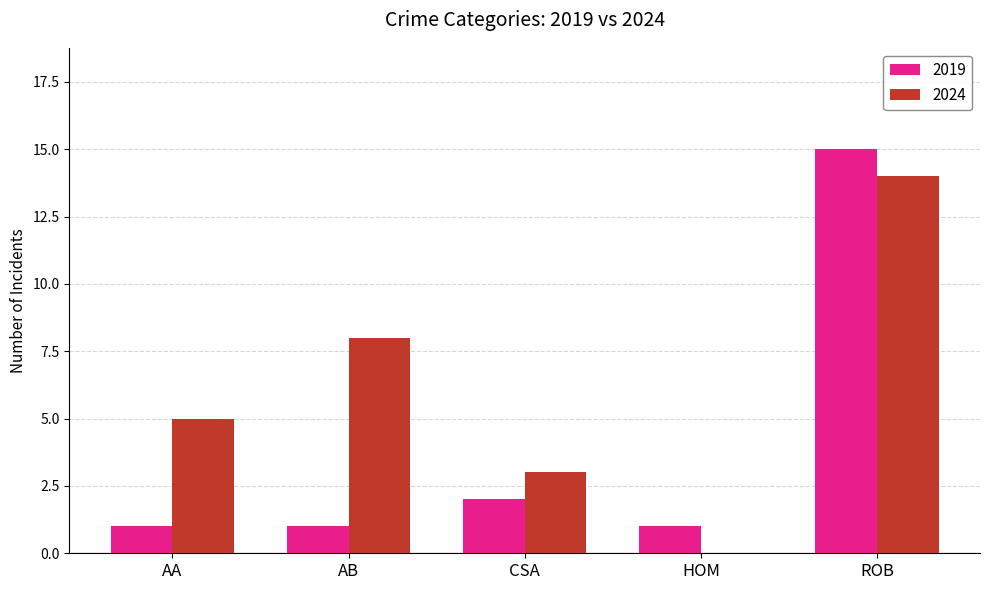

Reading left to right, transcribe all the data shown in this chart.

2019: 1	1	2	1	15
2024: 5	8	3	0	14